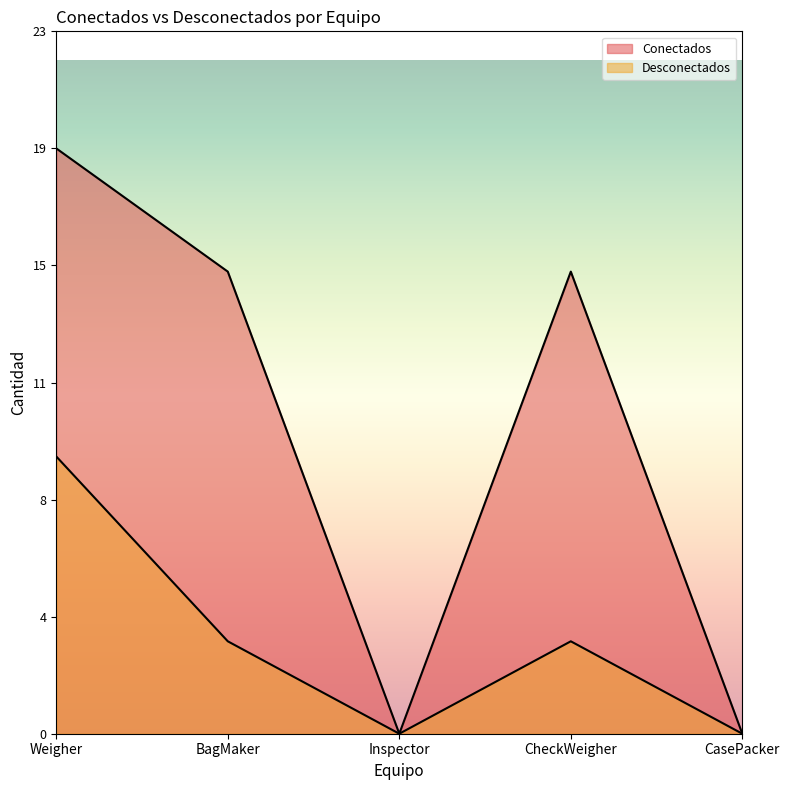

Which series has the widest spread of values?

Conectados